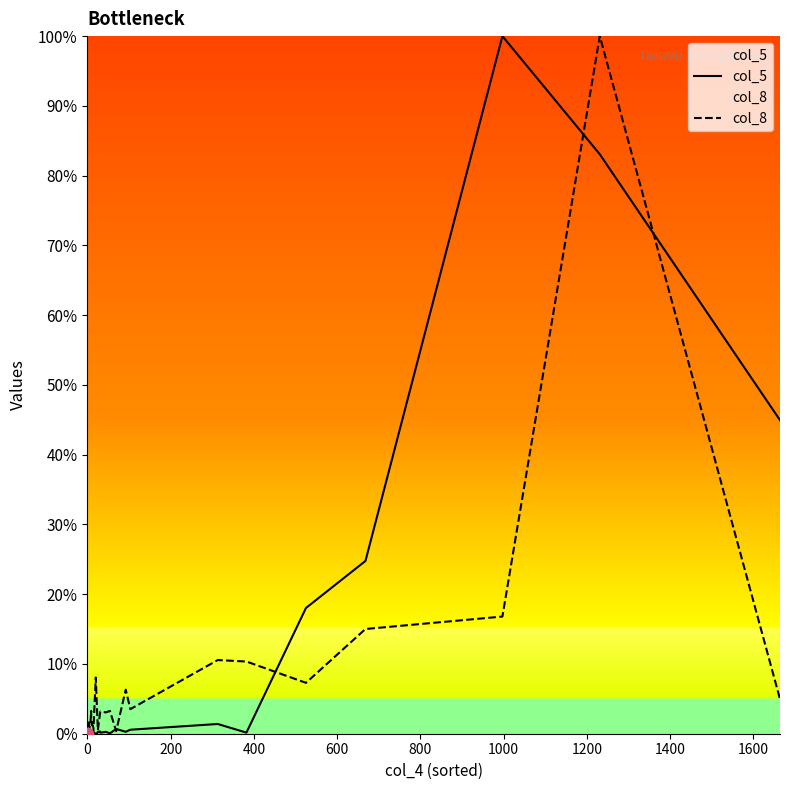

Which series reaches the minimum Y coordinate?

col_8